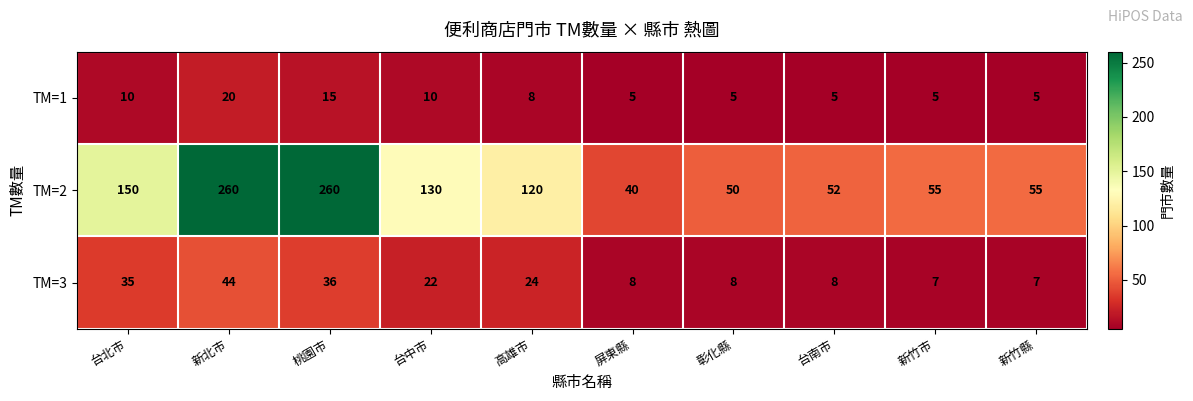

Read the TM=3 value at 台北市.

35